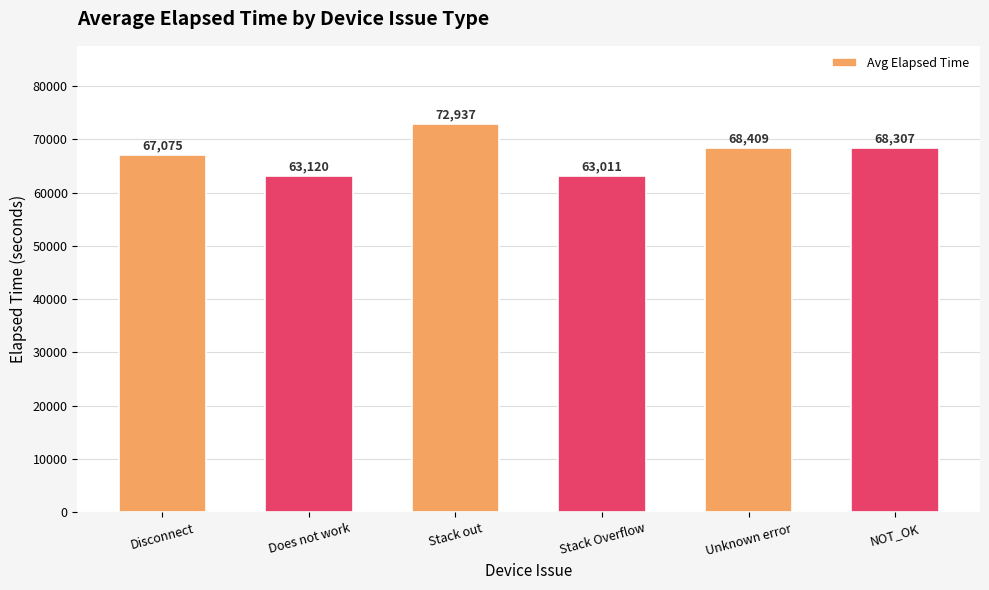

Which has a higher value, Stack out or Stack Overflow?

Stack out